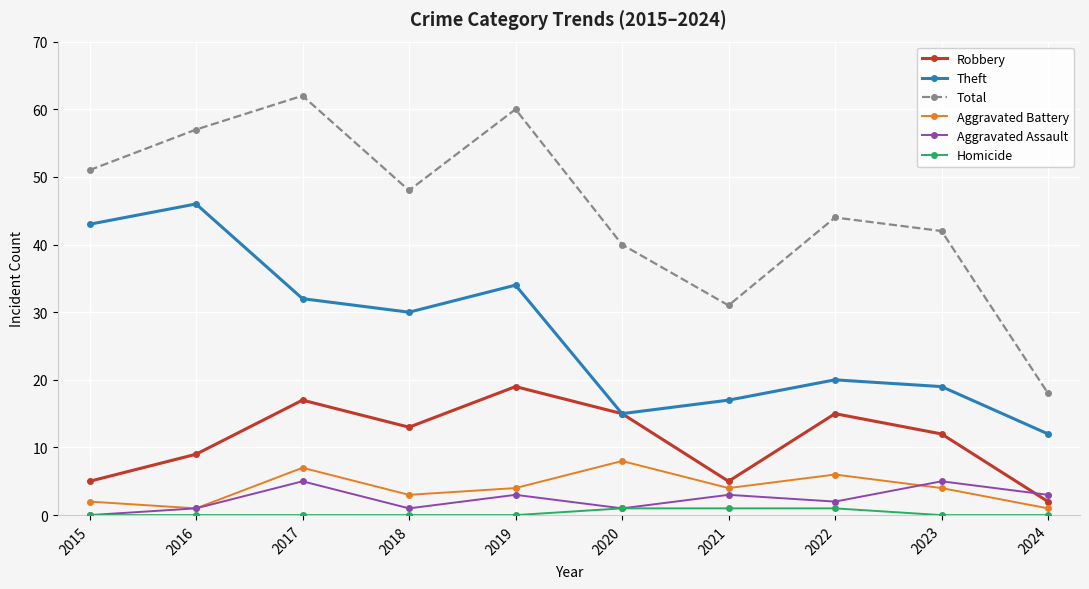

True or false: Homicide has a value of 0 at 2019.

True